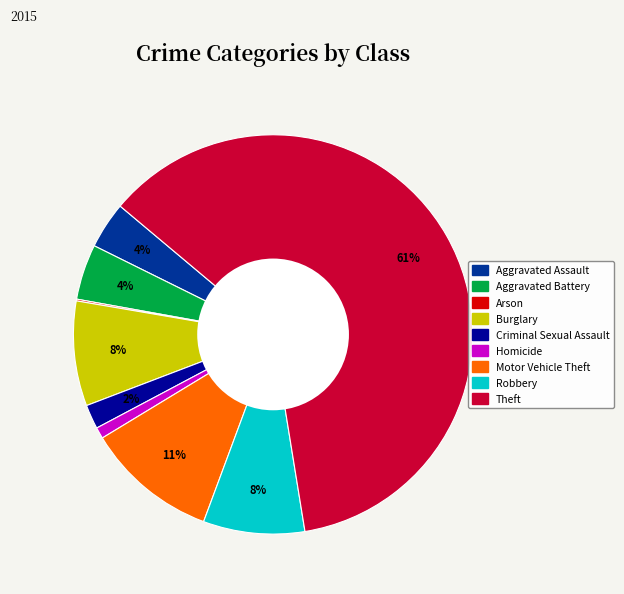

What is the largest slice in the pie chart?

Theft